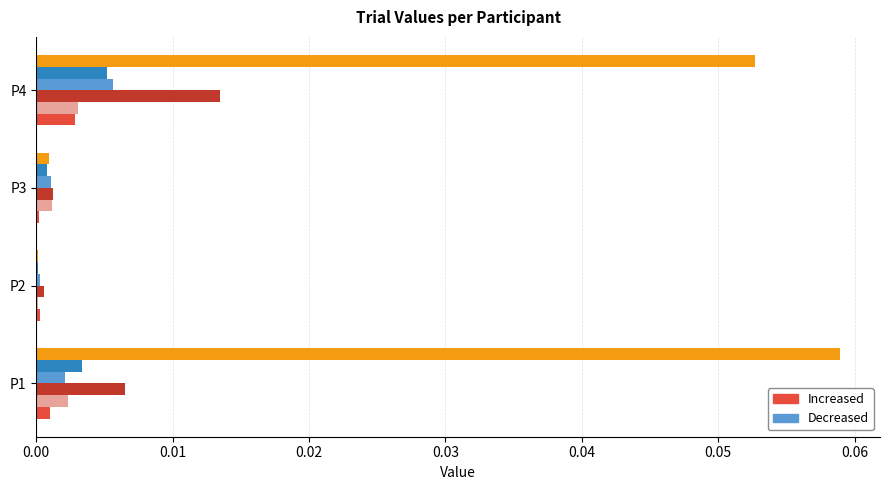

At which category is the sum across all series the highest?

P4